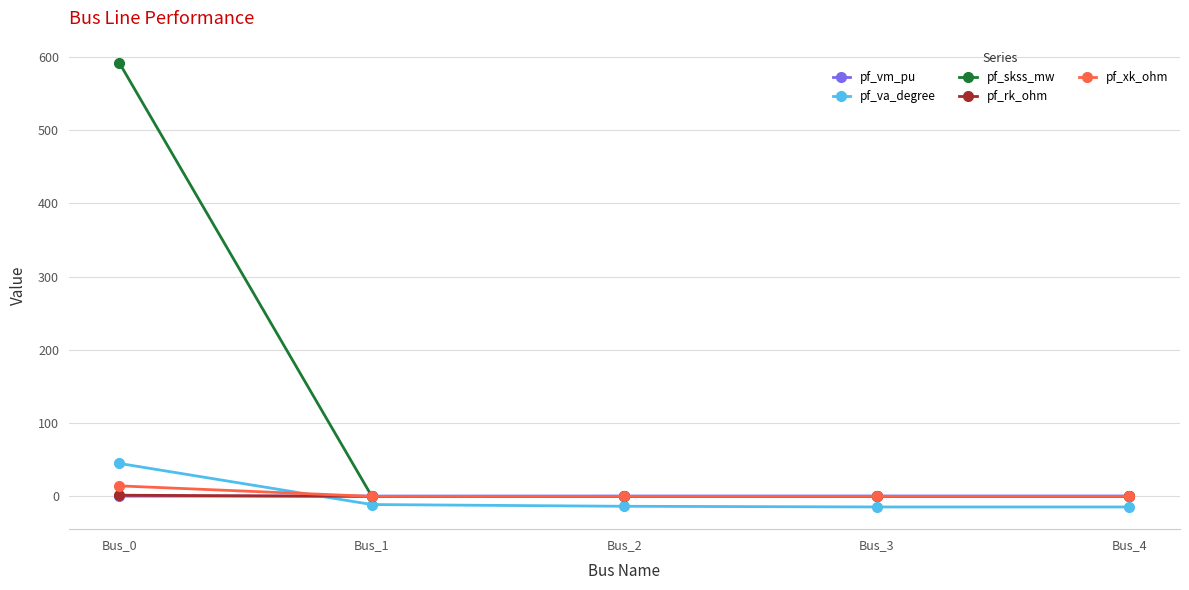

Which series ends up on top after the final intersection of pf_xk_ohm and pf_va_degree?

pf_xk_ohm